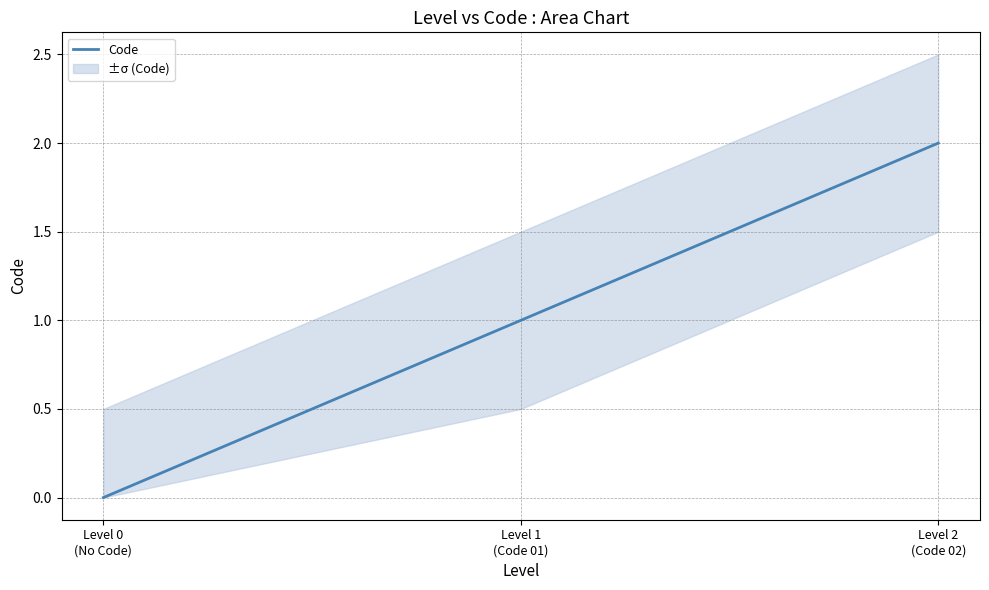

True or false: the data shows 1 at Level 1
(Code 01).

True